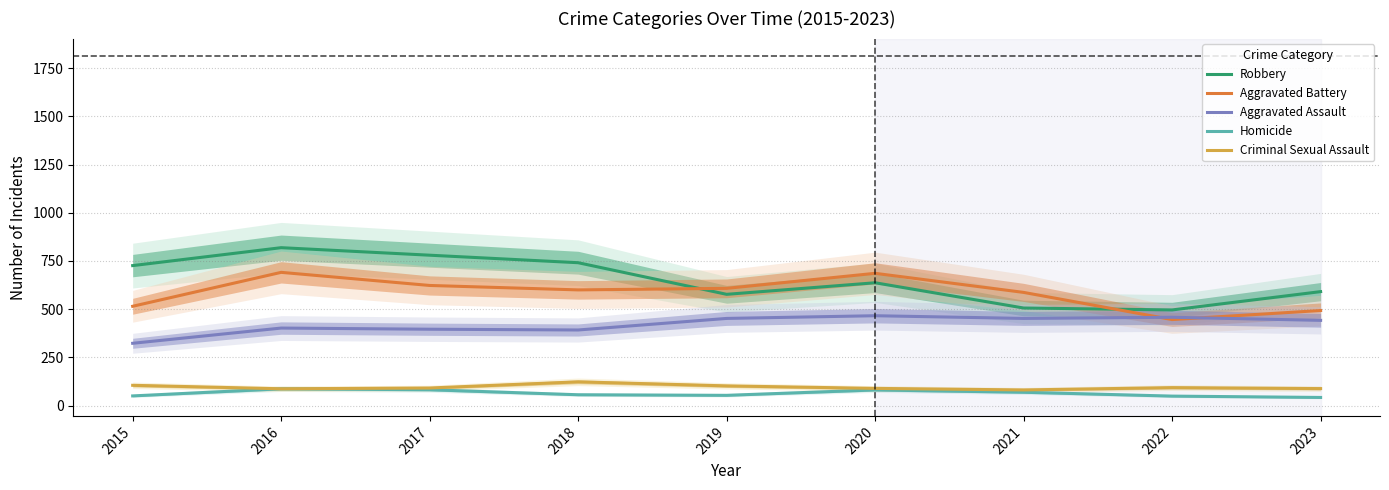

True or false: Homicide and Criminal Sexual Assault intersect in this chart.

False